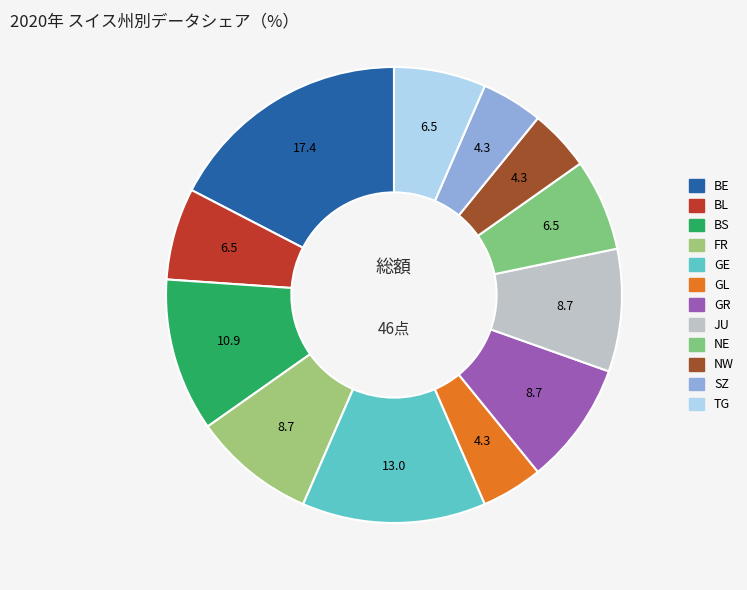

Is TG the majority of the pie?

No